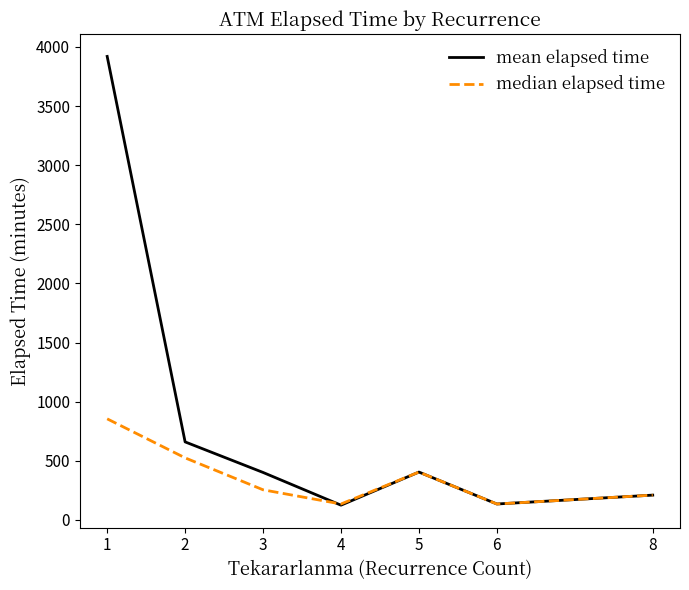

Is the value of mean elapsed time at 8 greater than the value of median elapsed time at 1?

No